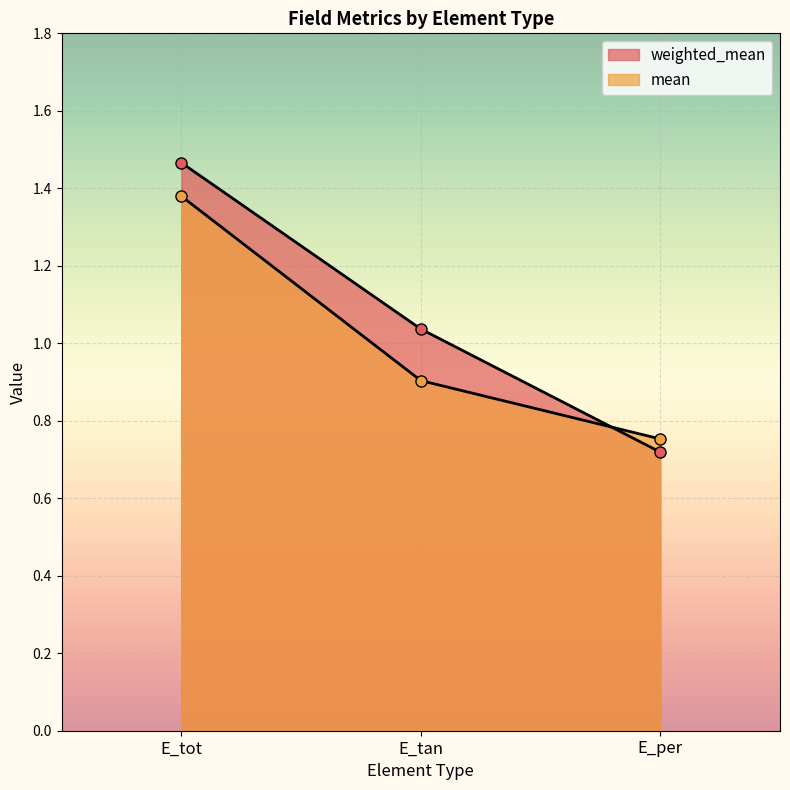

What position from the right is E_tan?

2